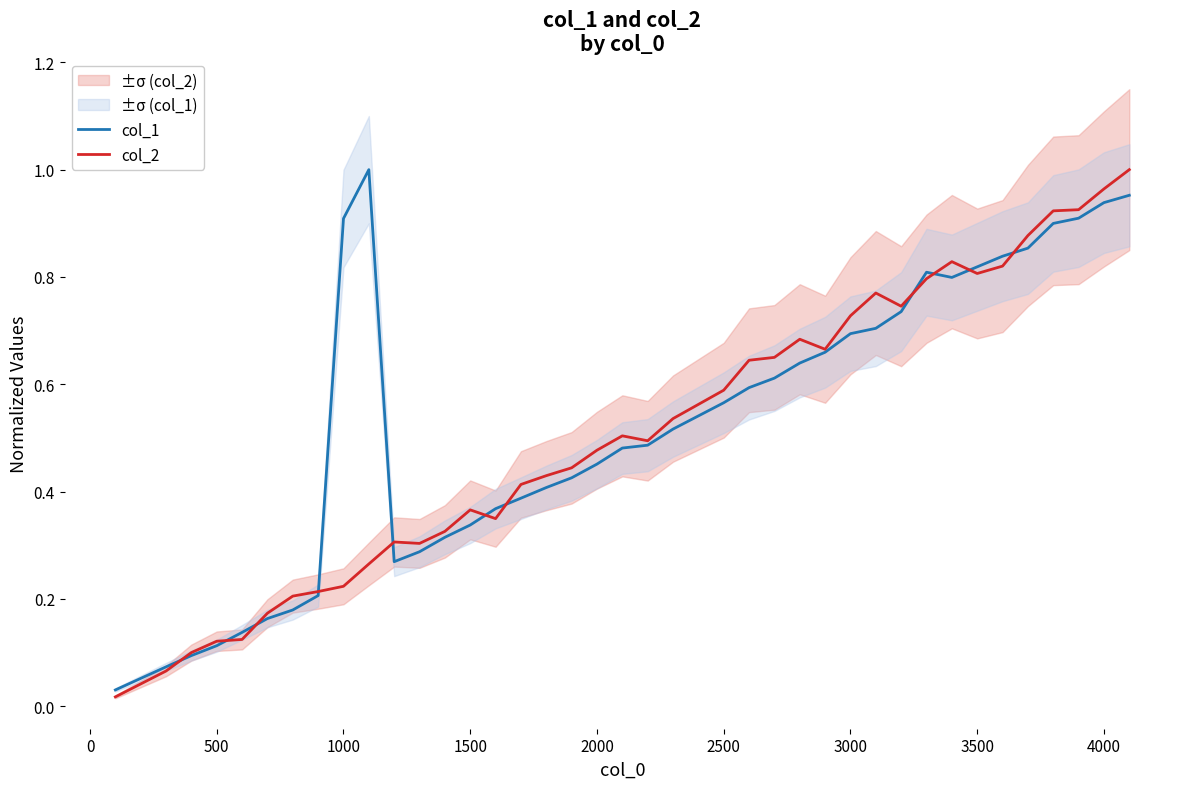

Which series changed the most between 2000 and 3500?

col_1